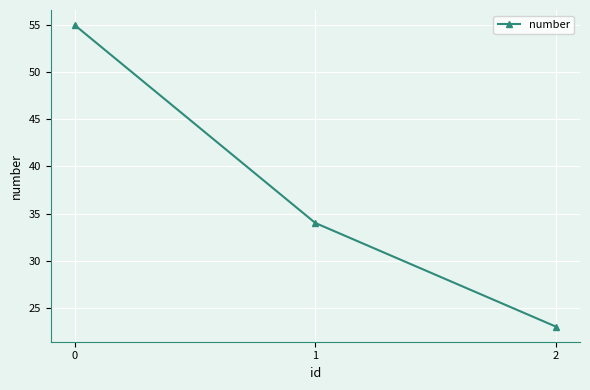

List the labels in order of value, largest first.

0, 1, 2